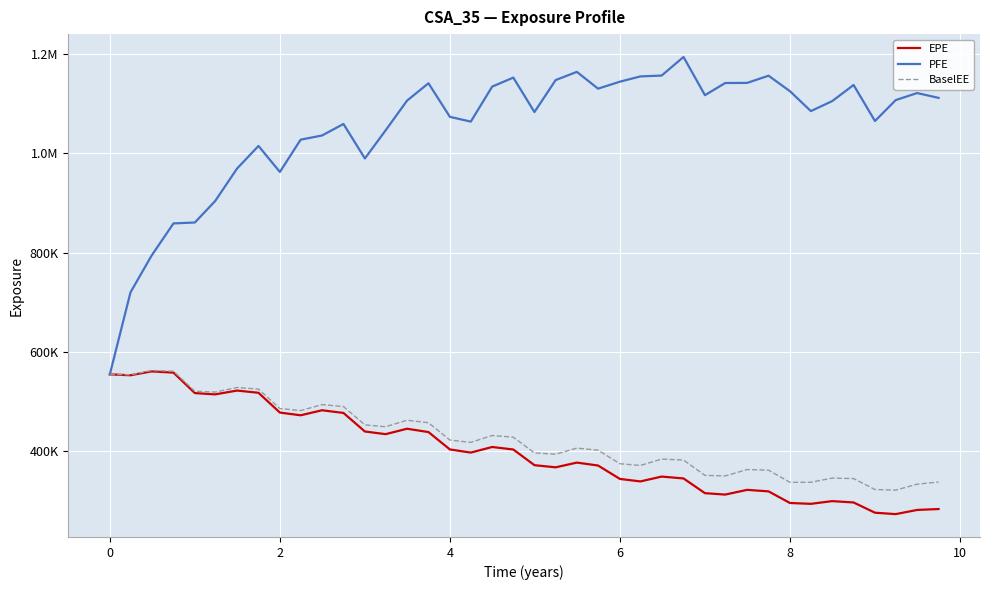

At how many categories does at least one series exceed 529153?

40